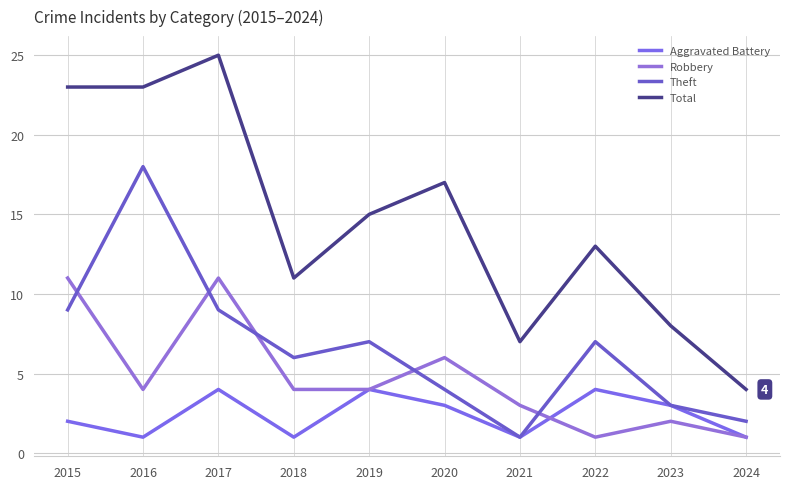

Where does the Total series first go above 15?

2015